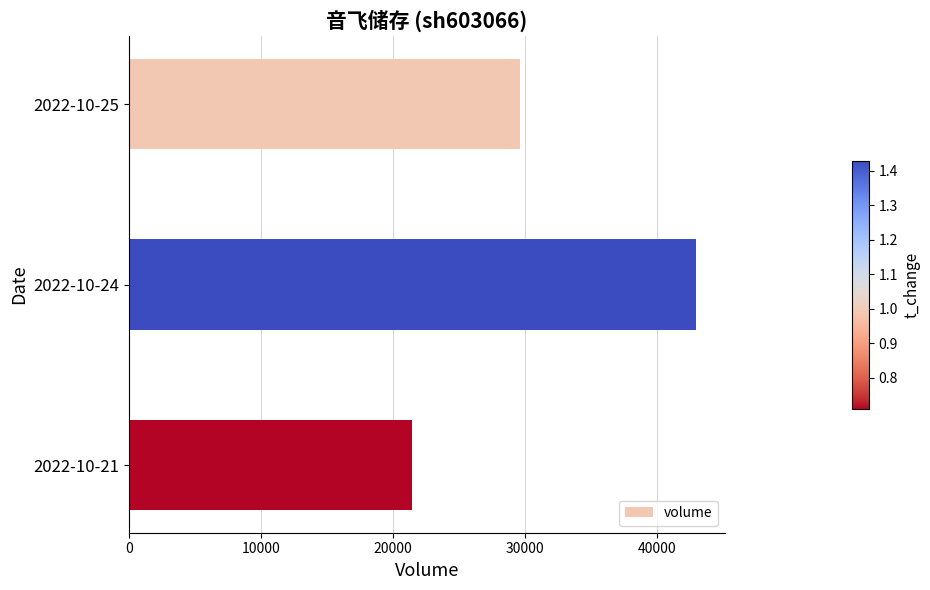

Count the values in the range 21431 to 43002.

3